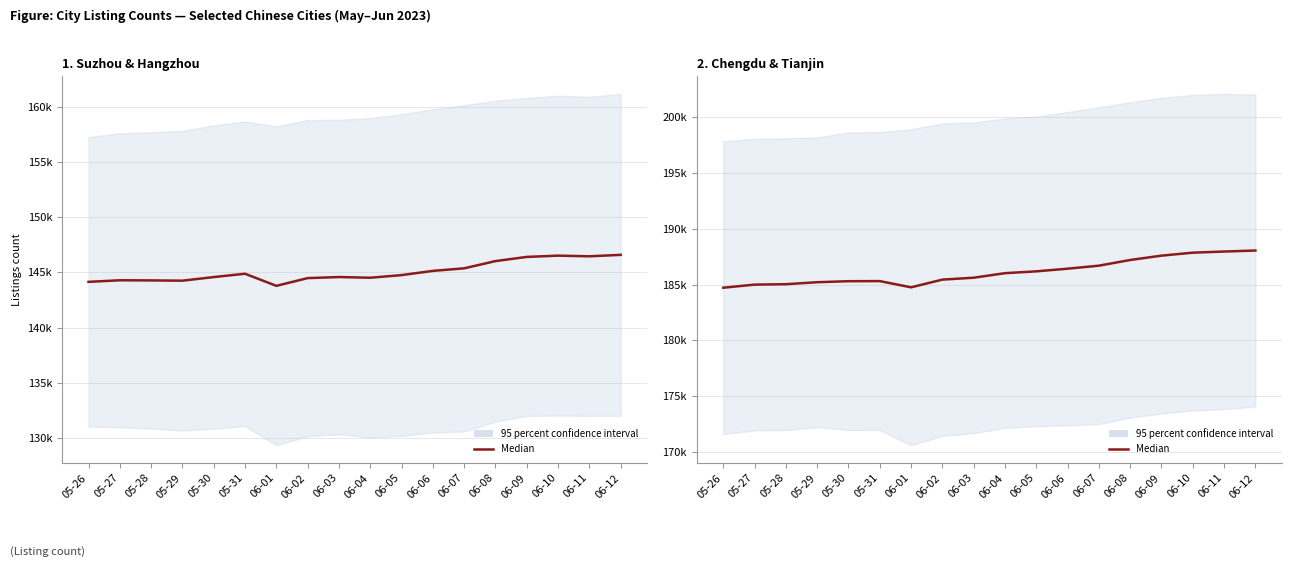

At which label does the data first exceed 186023?

06-05